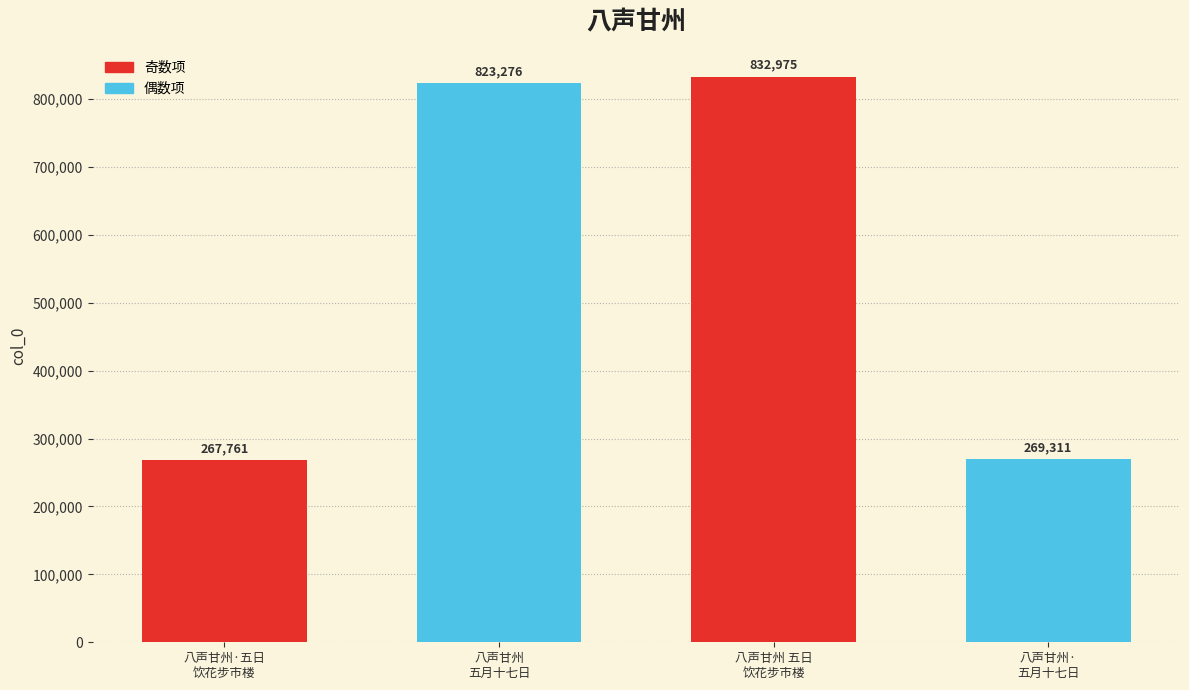

What is the difference between the values at 八声甘州·五日饮花步市楼，买棹而返 and 八声甘州 五日饮花步市楼，买棹而返?

565214